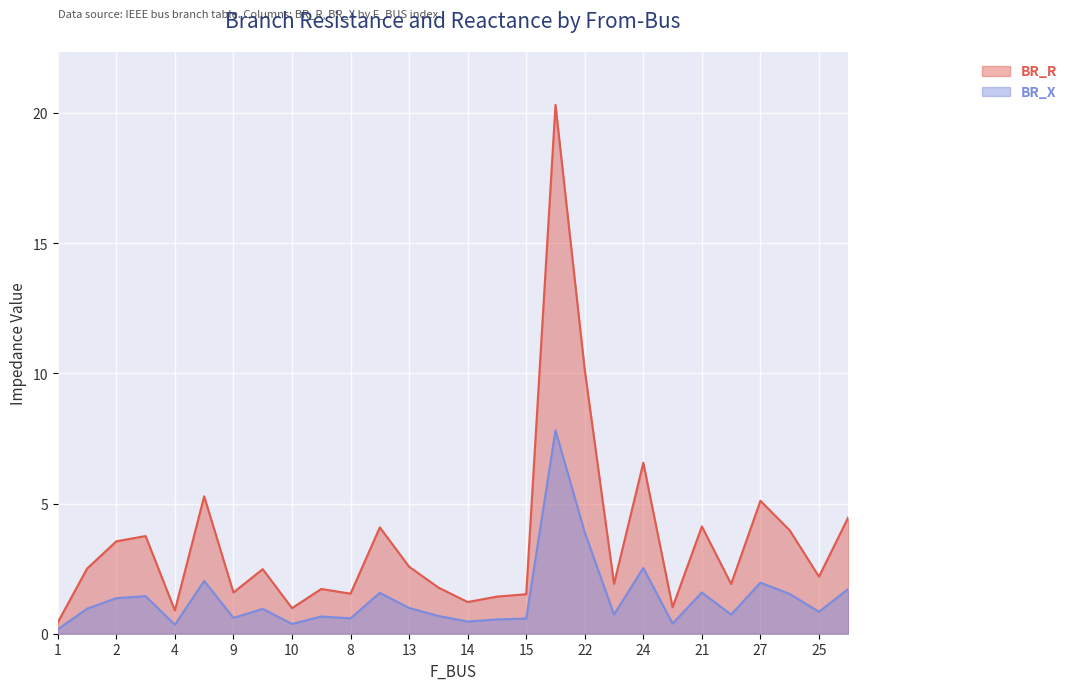

Rank the series by their maximum value, from highest to lowest.

BR_R, BR_X